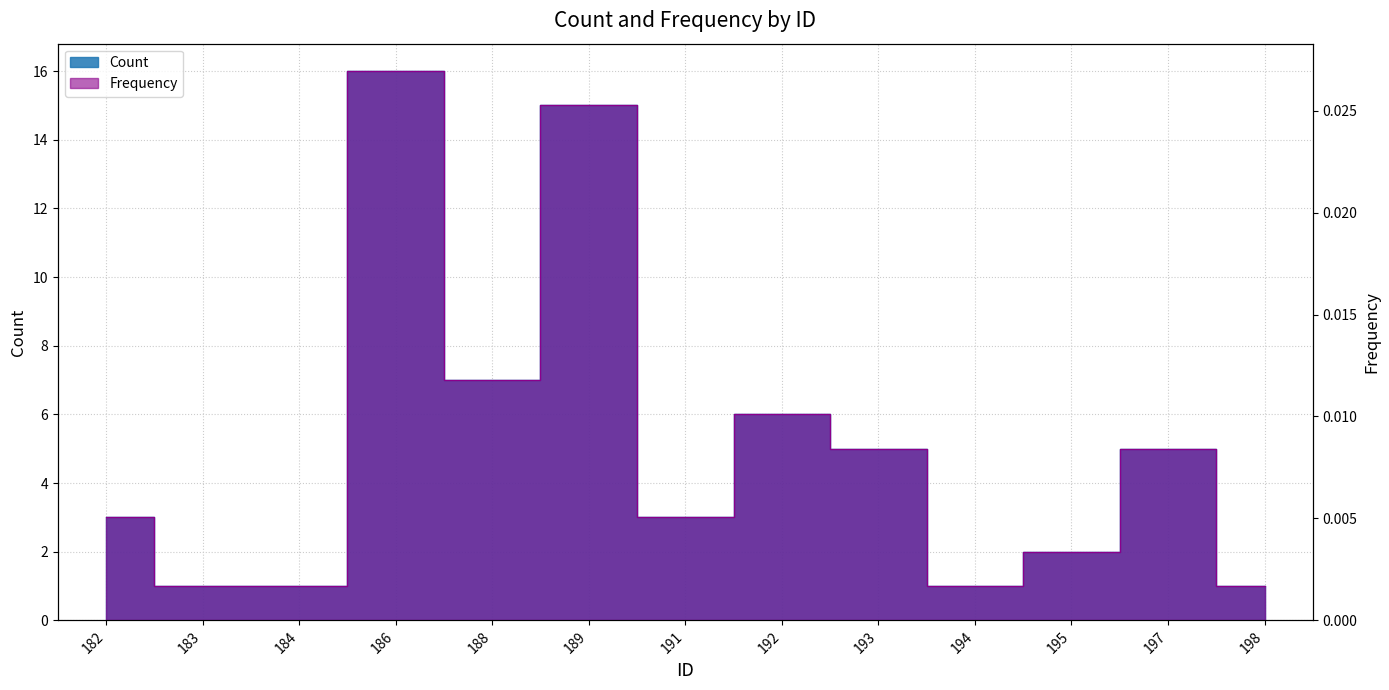

True or false: Frequency has more than 1 points higher than both neighbors.

True